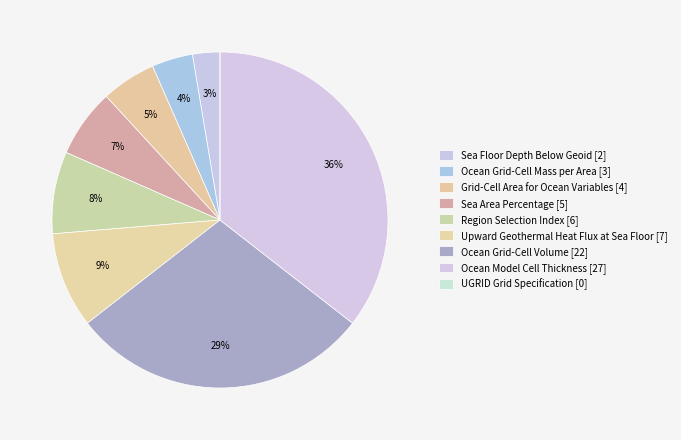

The Region Selection Index [6] slice represents 1% of the pie. True or false?

False